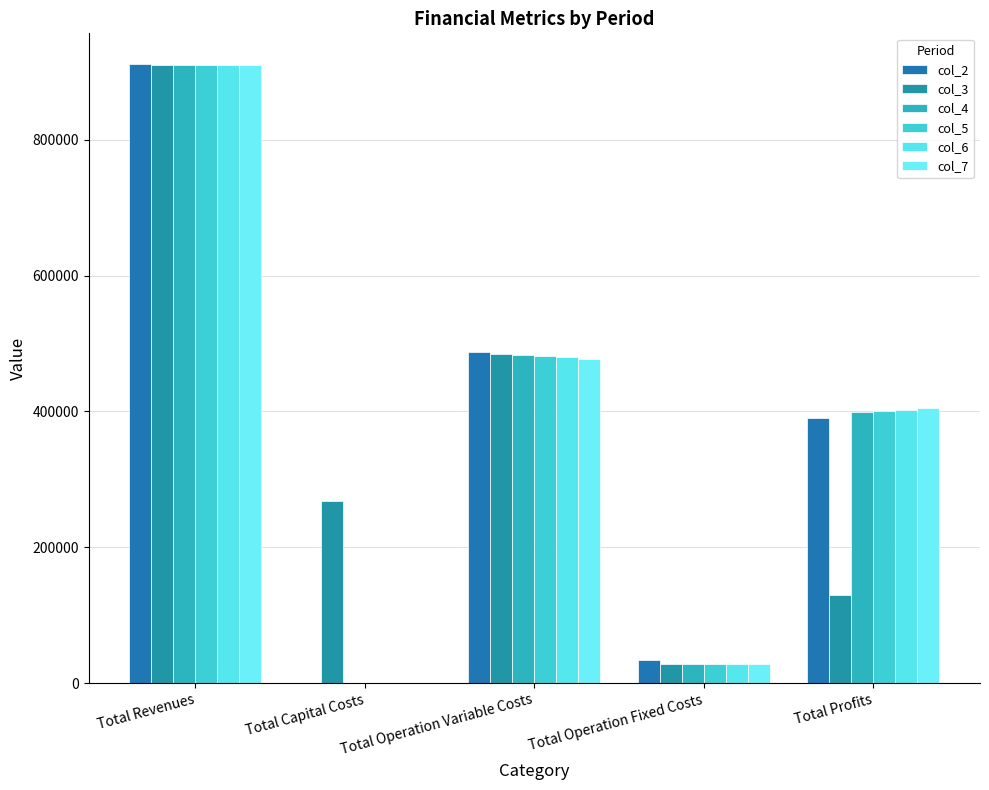

What is the sum of all col_7 values?

1821117.8